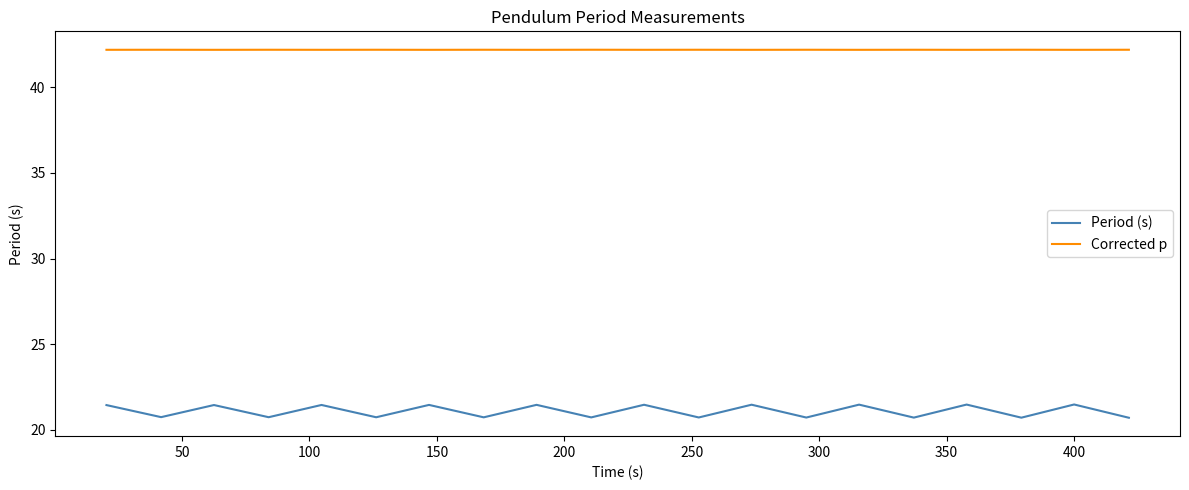

What is the minimum value for Corrected p?

42.2